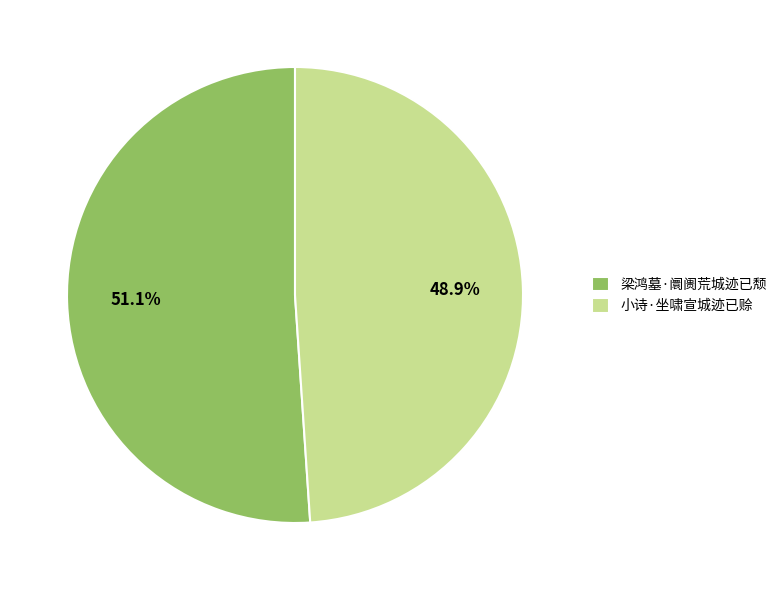

The 小诗·坐啸宣城迹已赊 slice represents 49% of the pie. True or false?

True